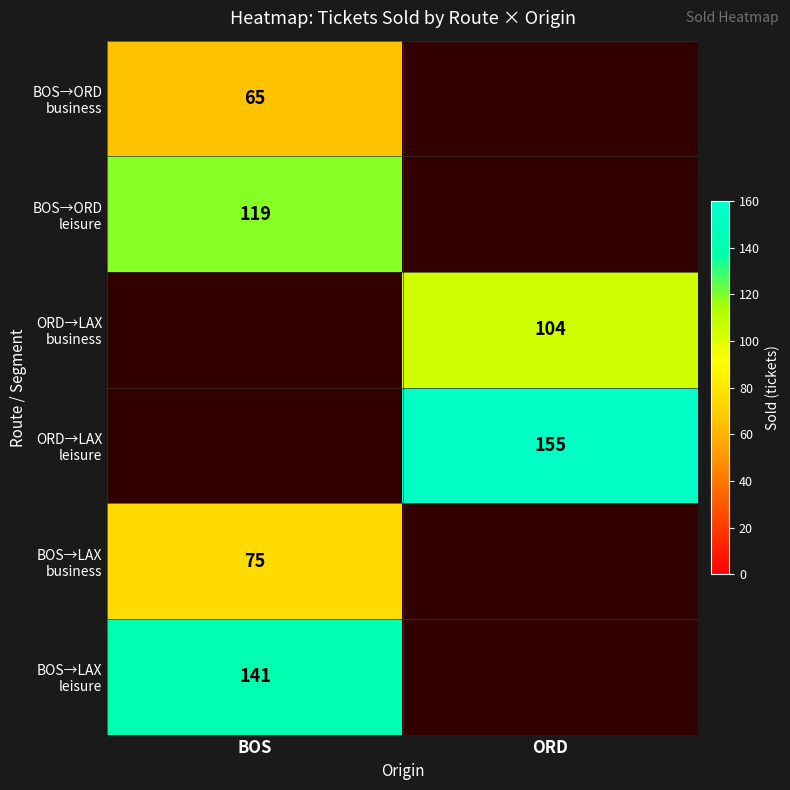

Rank the categories by BOS→ORD business value from lowest to highest.

BOS, ORD